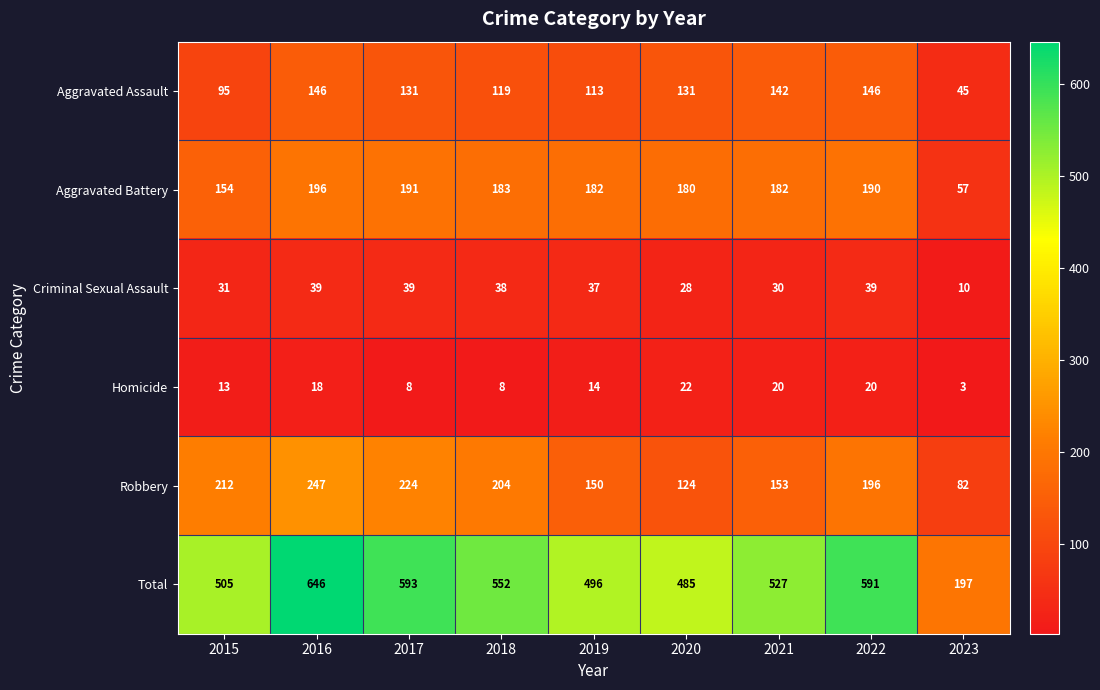

What is the spread (max minus min) of values at 2016?

628